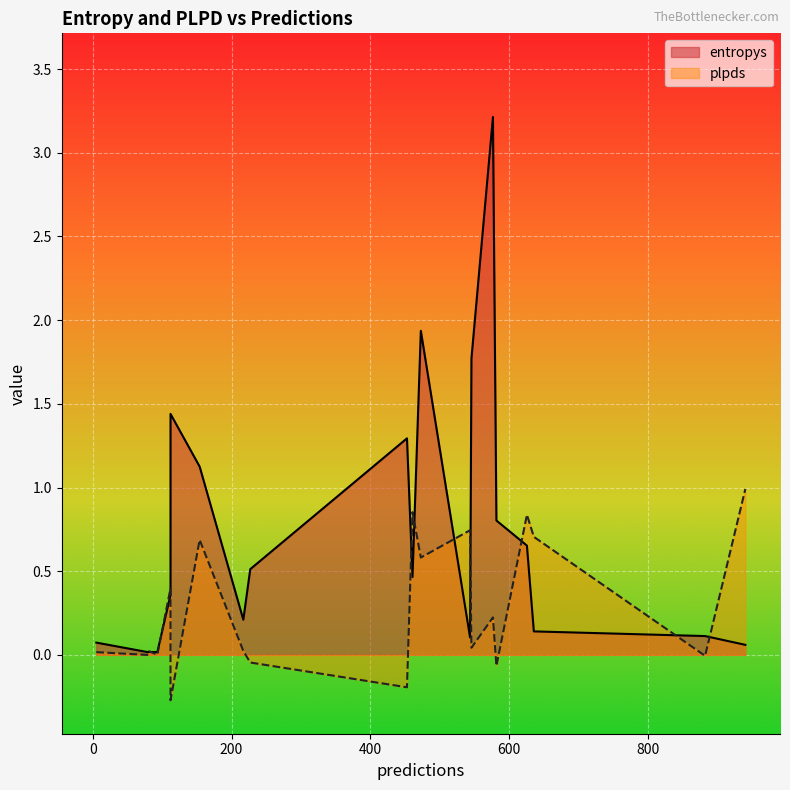

The plpds series shows 0.1 at 546. True or false?

False